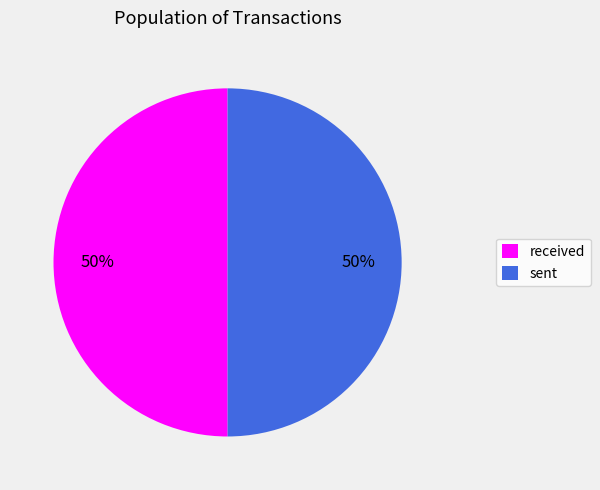

What is the ratio of the value at received to the value at sent?

1.0